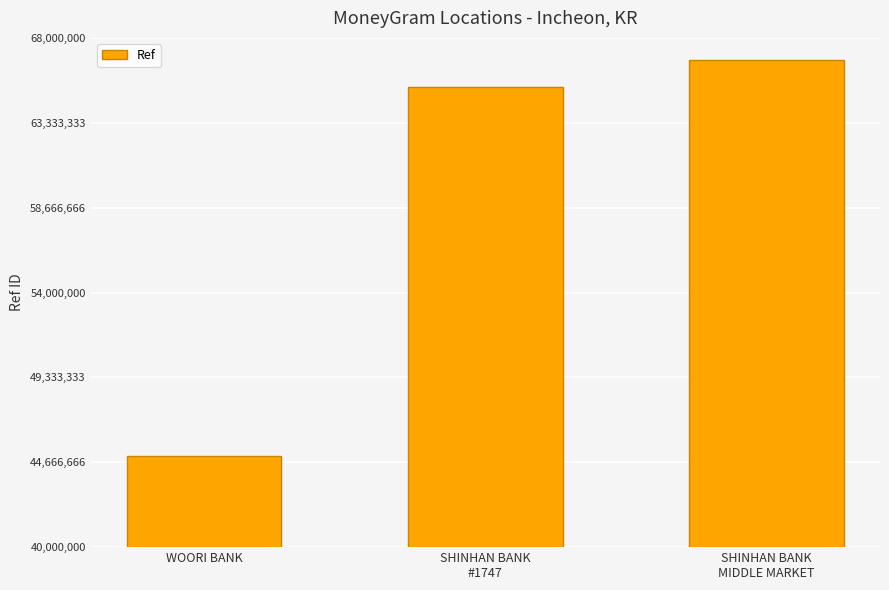

How many series are shown in this chart?

1